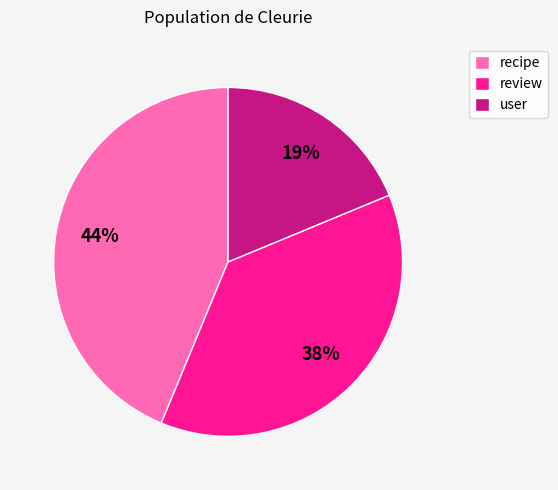

The user slice represents 27% of the pie. True or false?

False